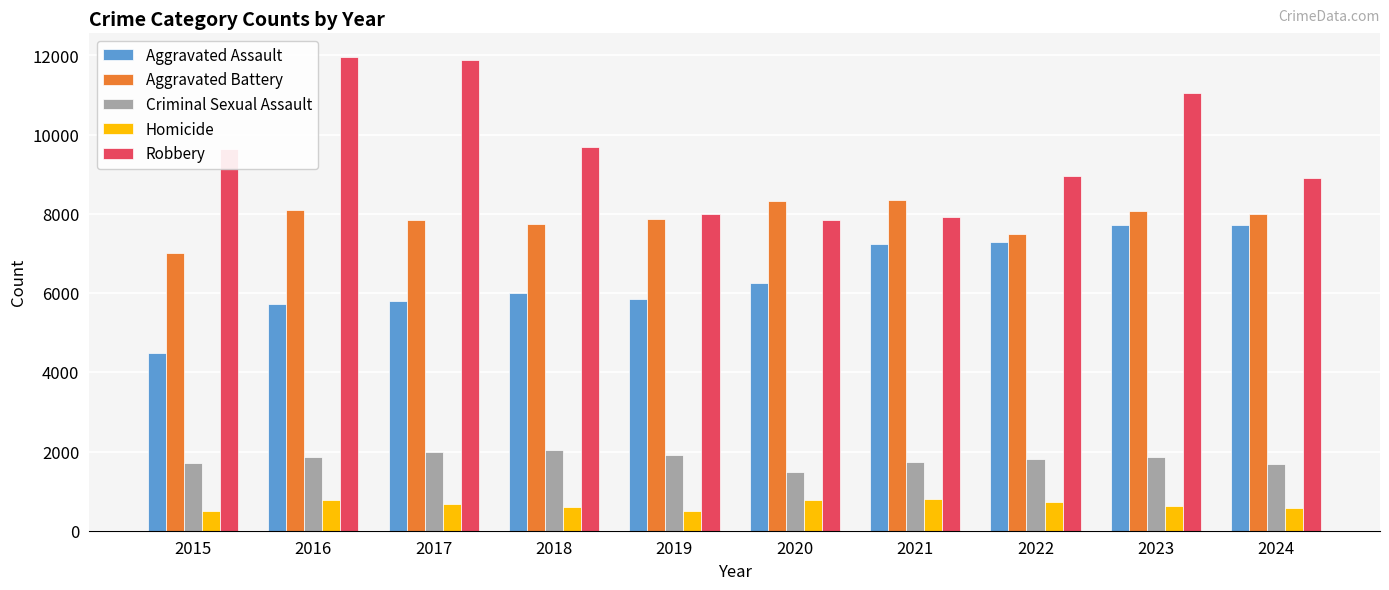

What is the value of the Robbery bar at the 1st from the left?

9638